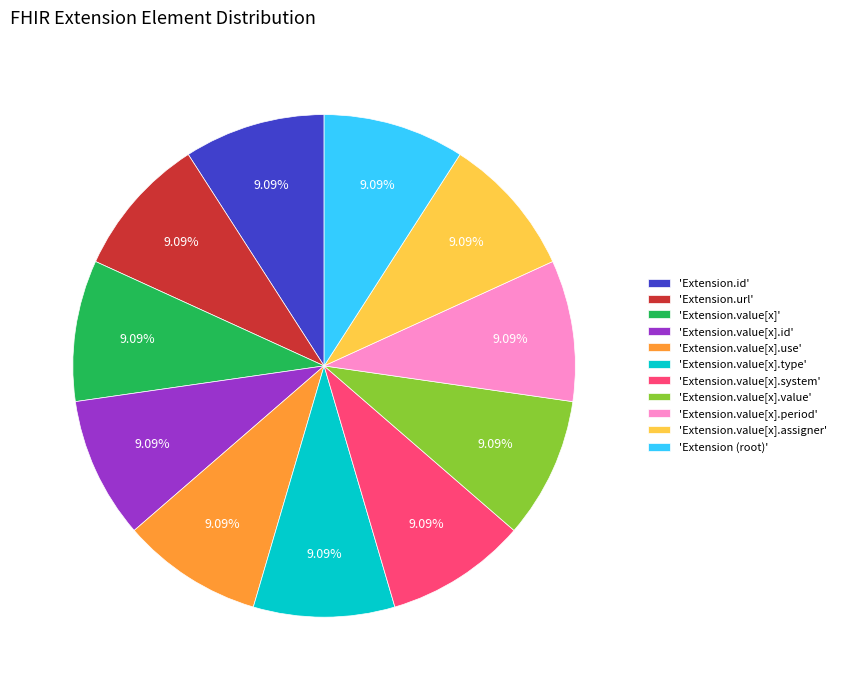

What is the ratio of the value at 'Extension.value[x].use' to the value at 'Extension.id'?

1.0